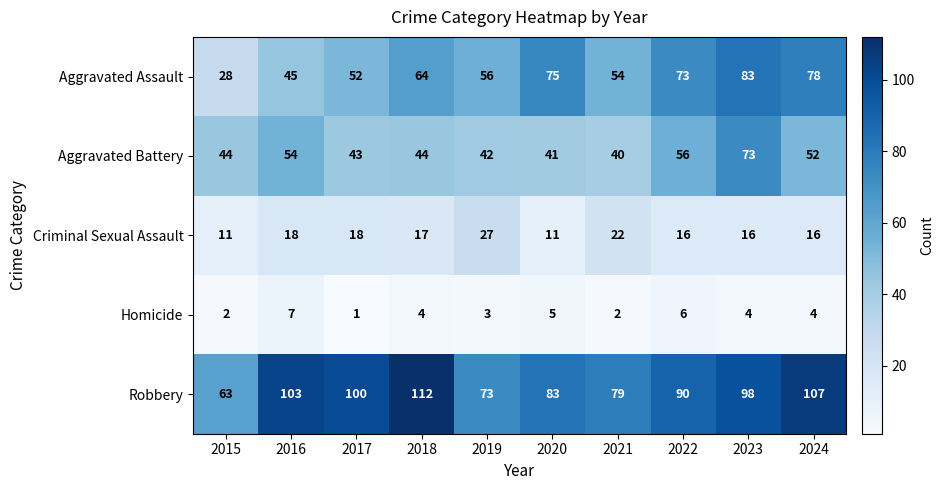

Which series has the largest range (max minus min)?

Aggravated Assault